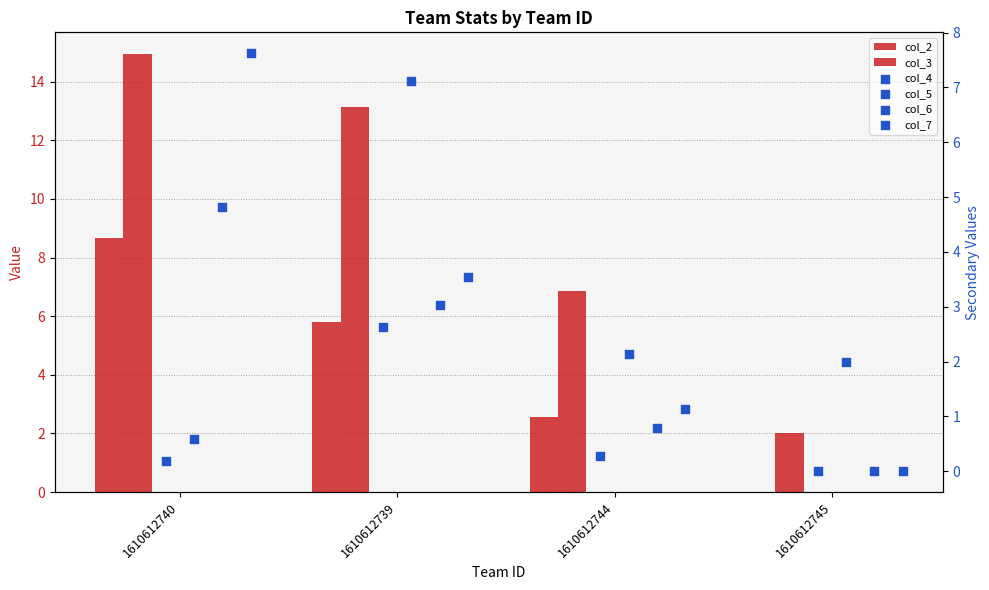

At how many categories does at least one series exceed 10?

2